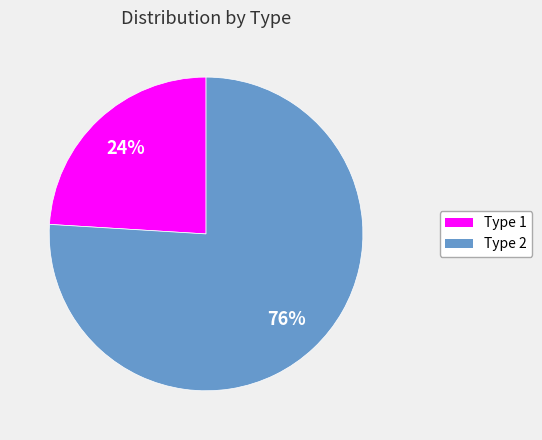

Is there a majority slice in this chart?

Yes